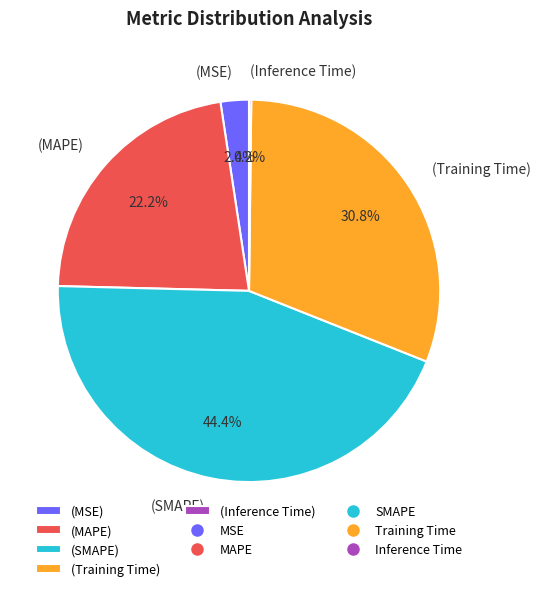

Which slice is the largest?

(SMAPE)